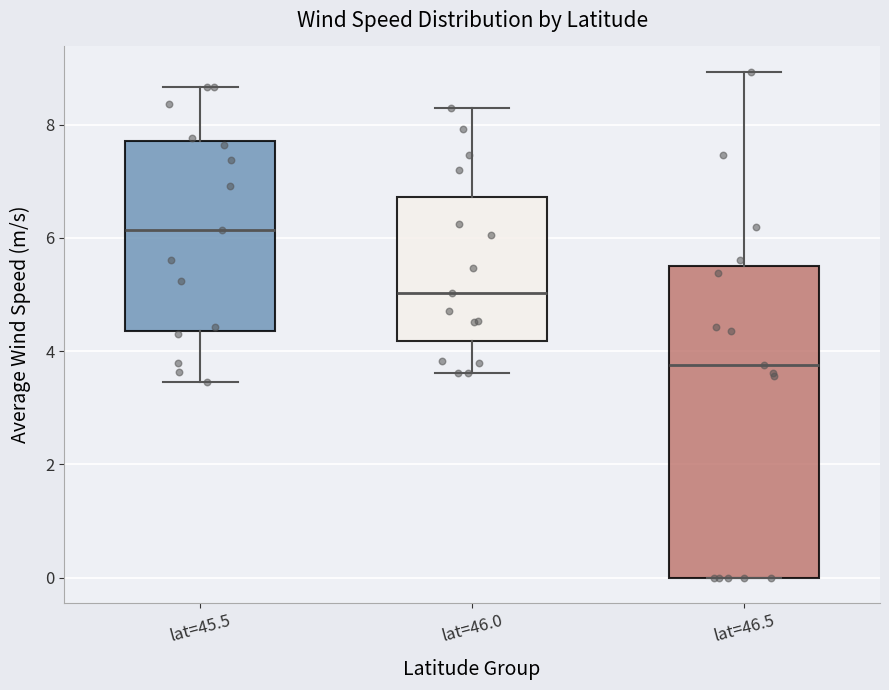

Reading left to right, transcribe this box plot: for each box, give where its median line is, the range the box spans, and where its two whiskers end, as read against the y-axis. The values are not printed on the chart, so give them approximately, as read against the axis.

lat=45.5: median 6.2, box 4.4 to 7.8, whiskers 3.4 to 8.6
lat=46.0: median 5.0, box 4.2 to 6.8, whiskers 3.6 to 8.2
lat=46.5: median 3.8, box 0.0 to 5.4, whiskers 0.0 to 9.0